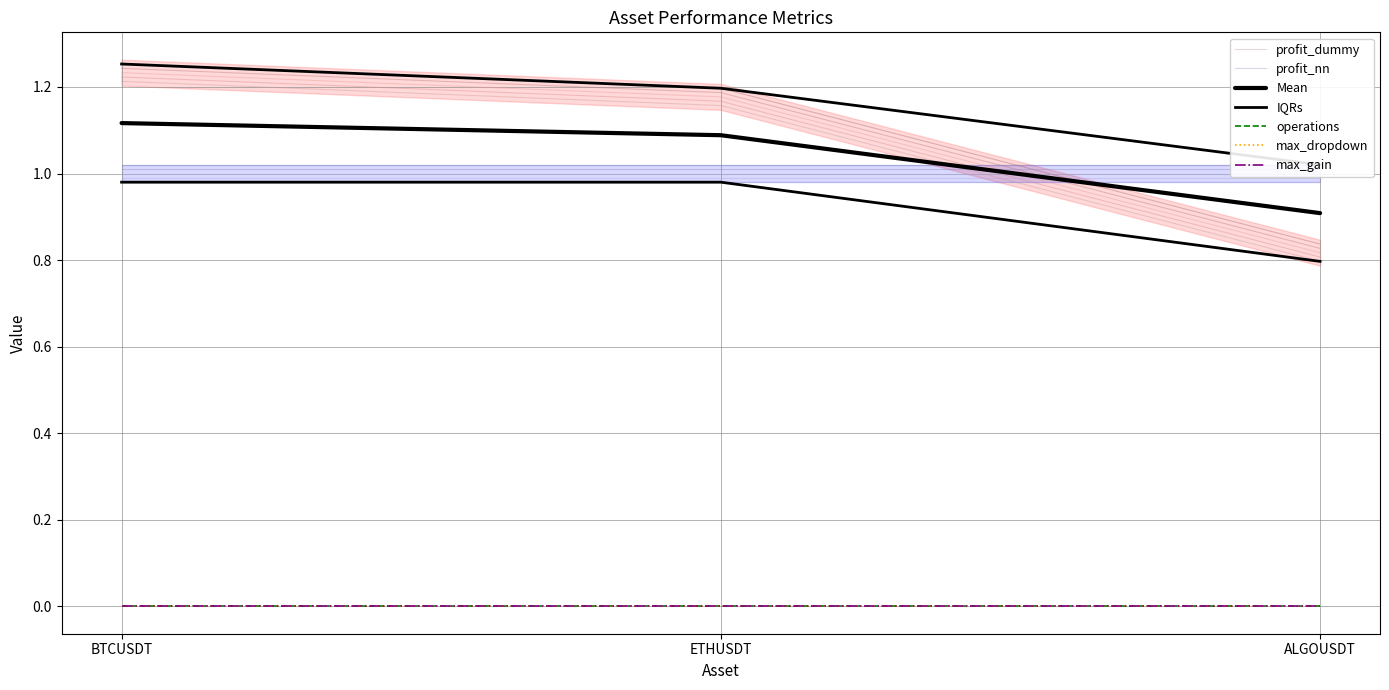

Which series changed the most between ETHUSDT and ALGOUSDT?

profit_dummy